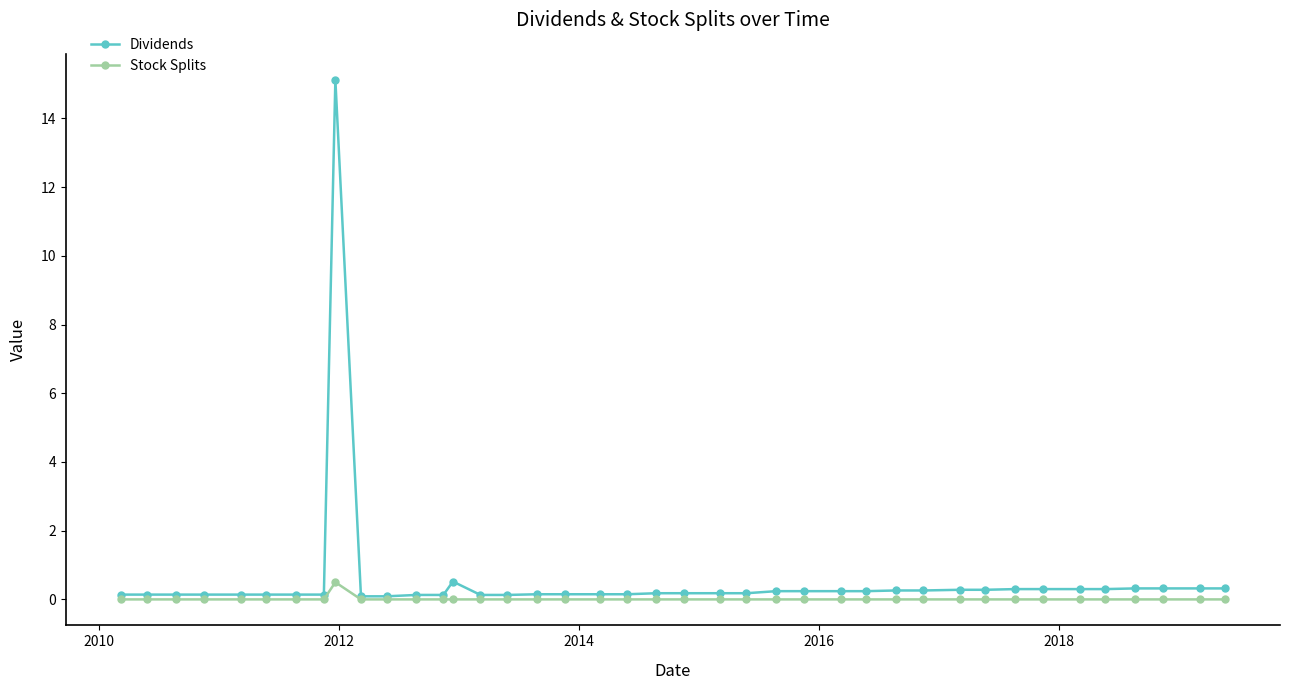

What is the maximum value shown in the chart?

15.1